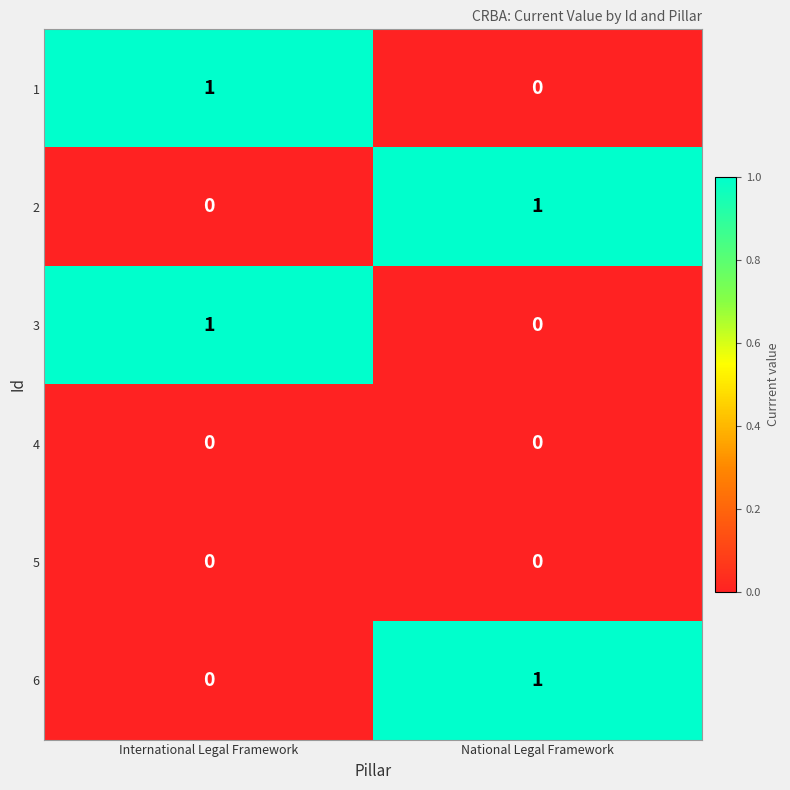

At which label does 6 reach its peak?

National Legal Framework